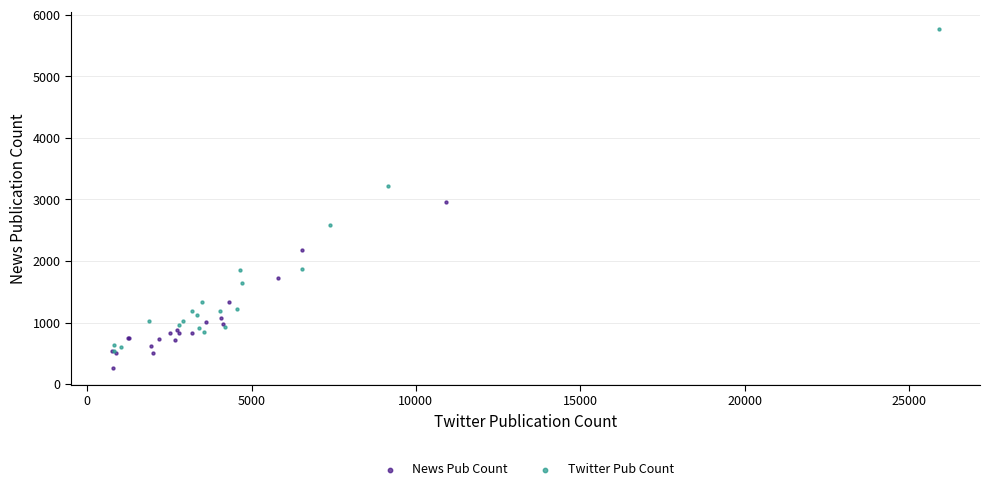

Which series has the widest spread of Y values?

Twitter Pub Count